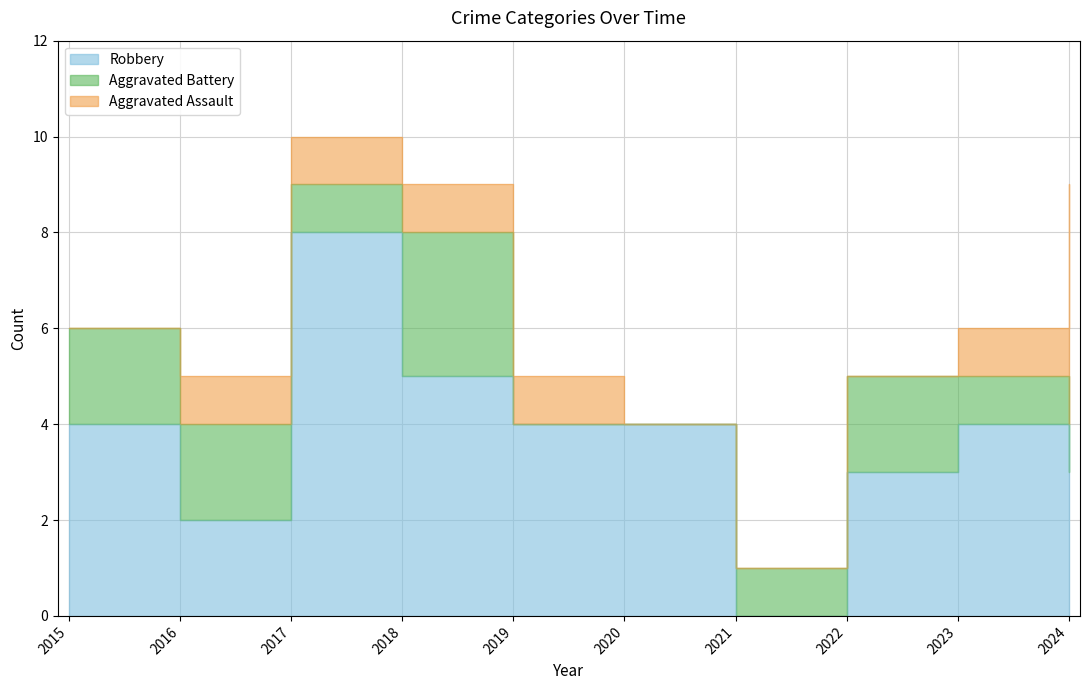

The Robbery series shows 1 at 2023. True or false?

False